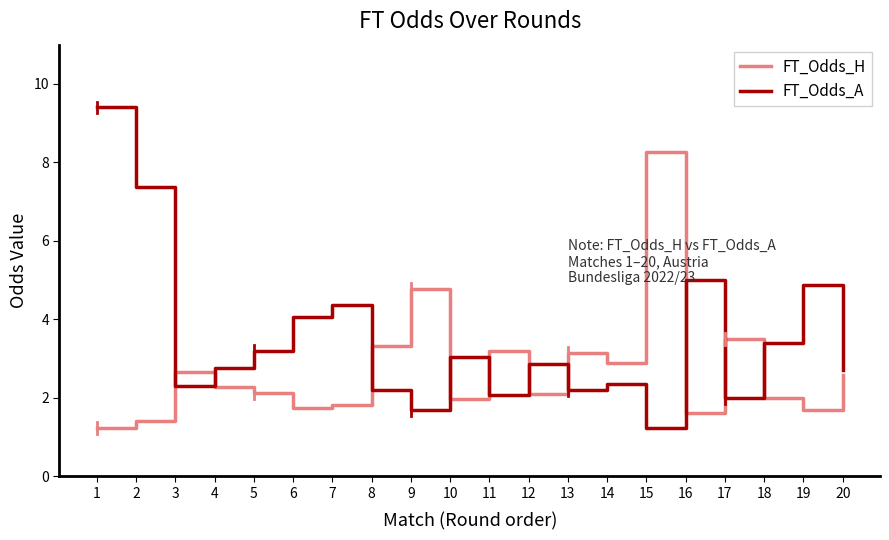

Where is the first local maximum for FT_Odds_A?

7